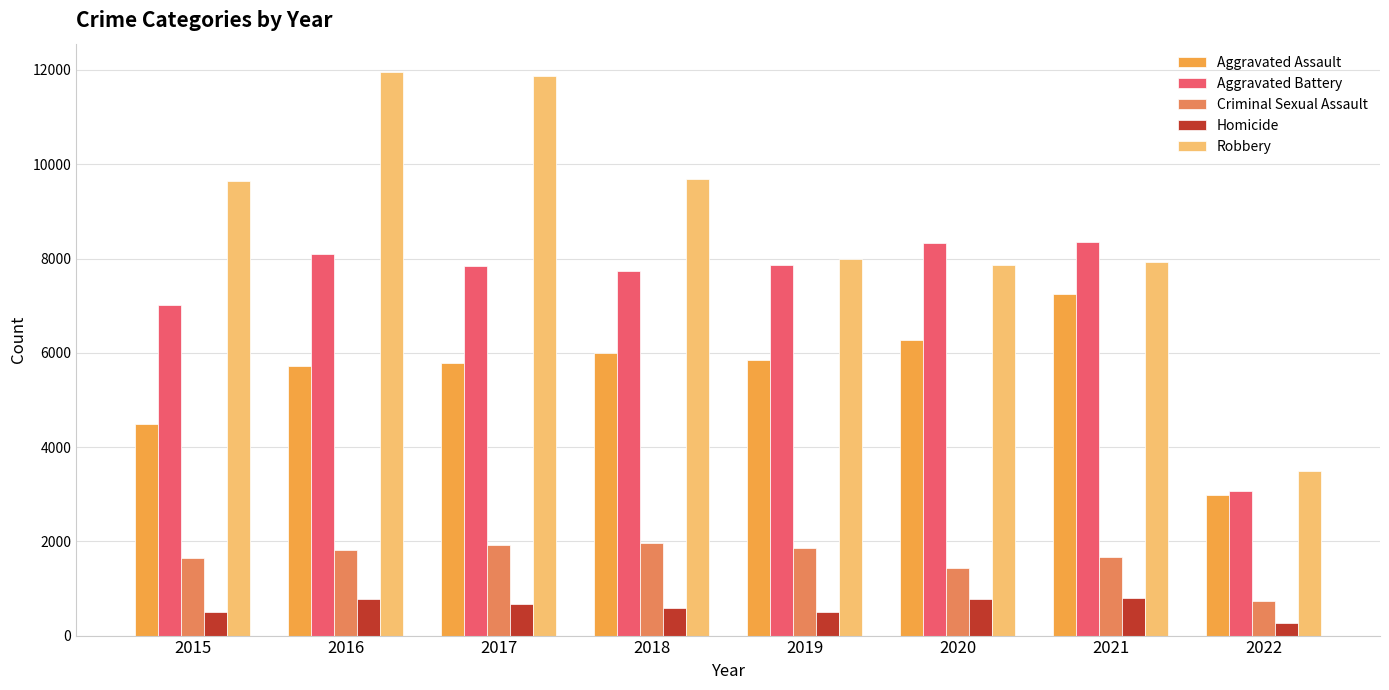

At 2015, list the series in order from smallest to largest.

Homicide, Criminal Sexual Assault, Aggravated Assault, Aggravated Battery, Robbery